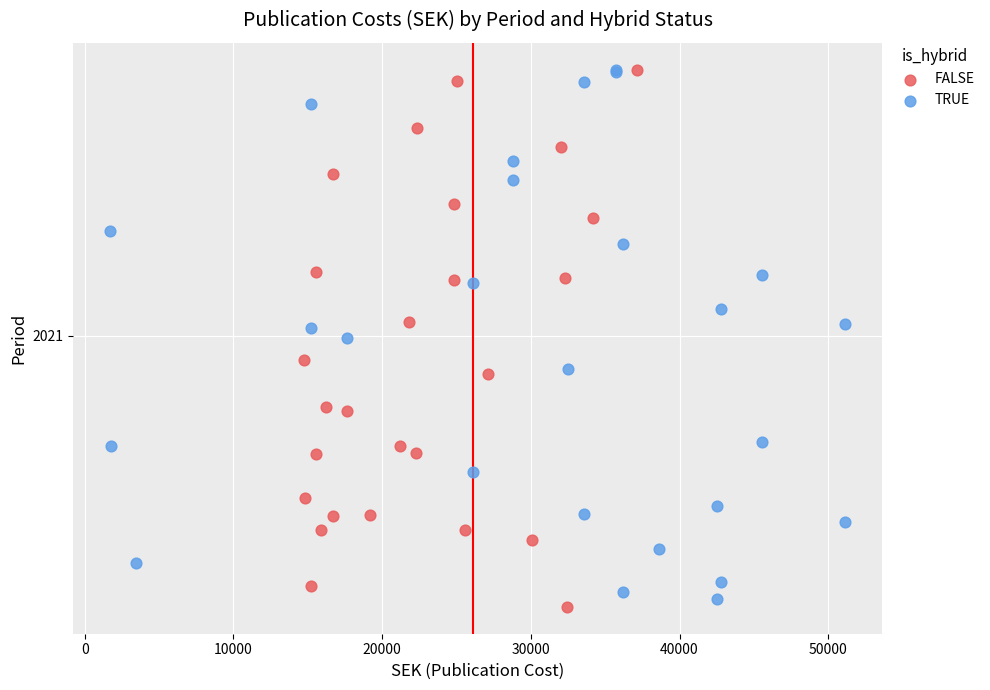

What are all the series names shown in the legend?

FALSE, TRUE